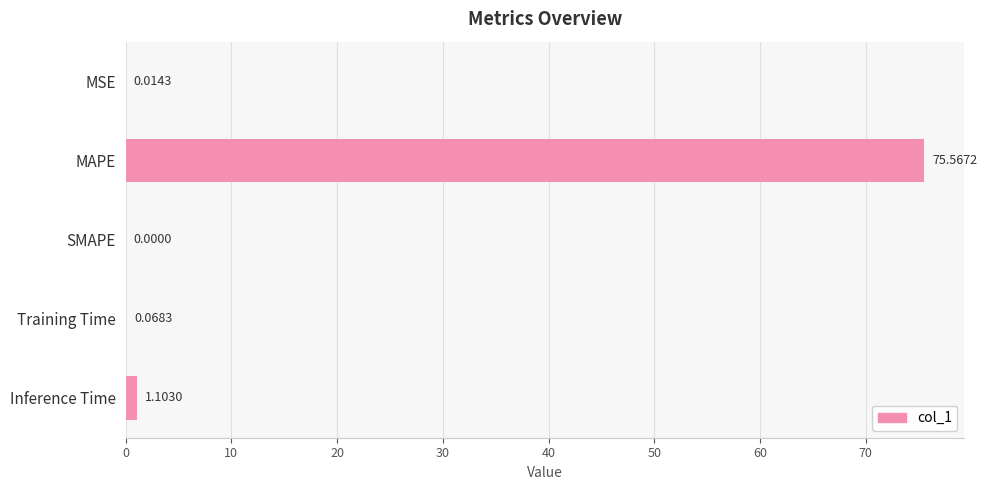

Where is the data nearest to the value 37?

Inference Time